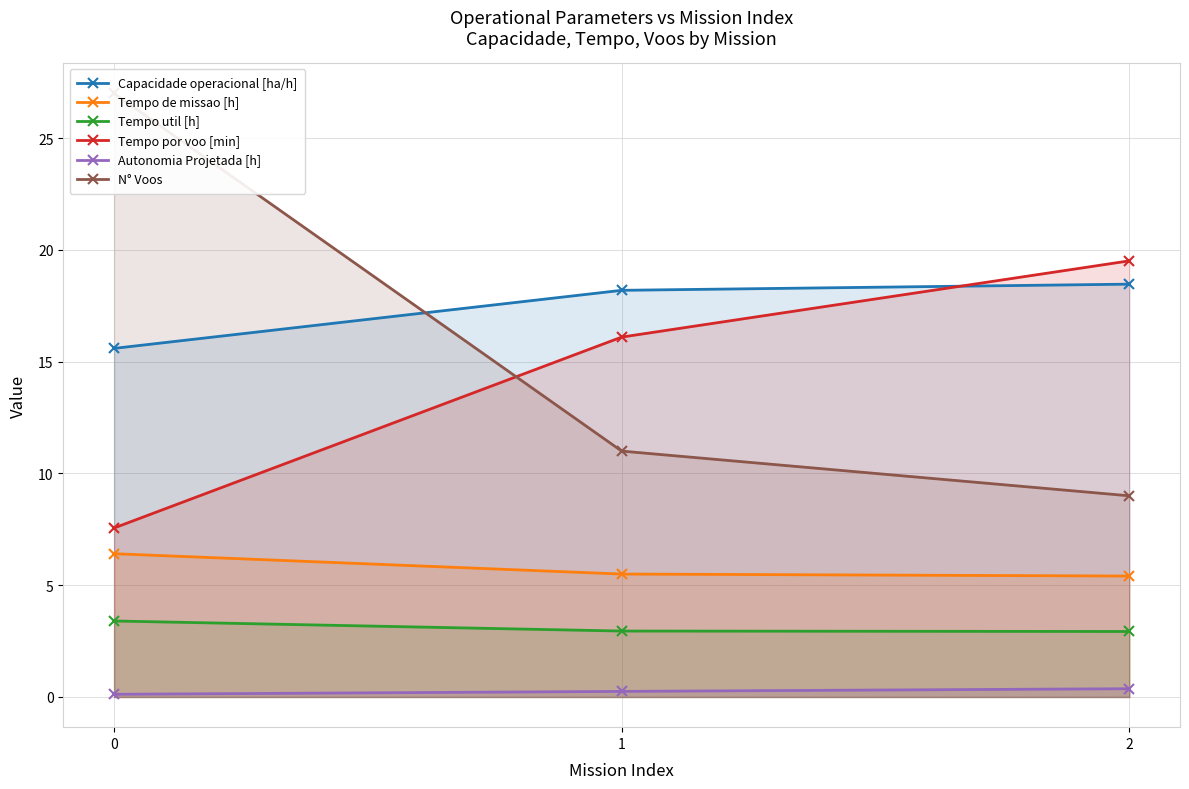

What is the approximate value of Capacidade operacional [ha/h] at 0?

15.6